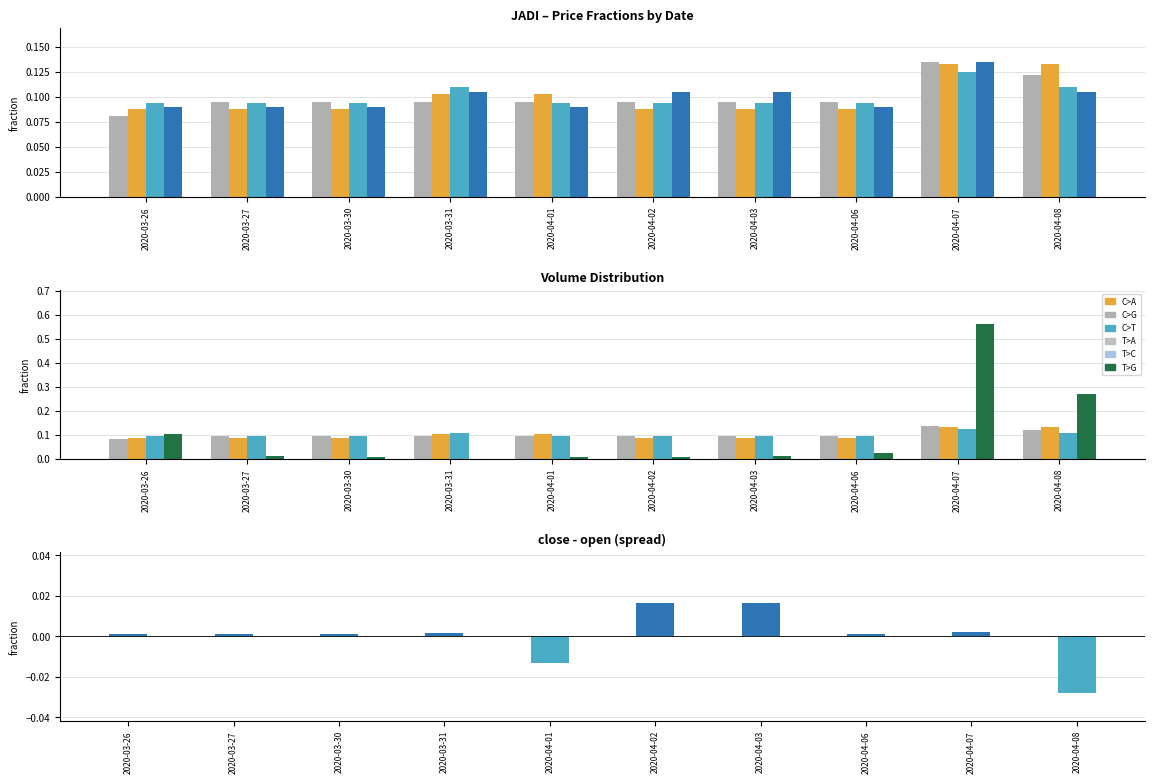

The open series shows 0.1 at 2020-03-30. True or false?

True